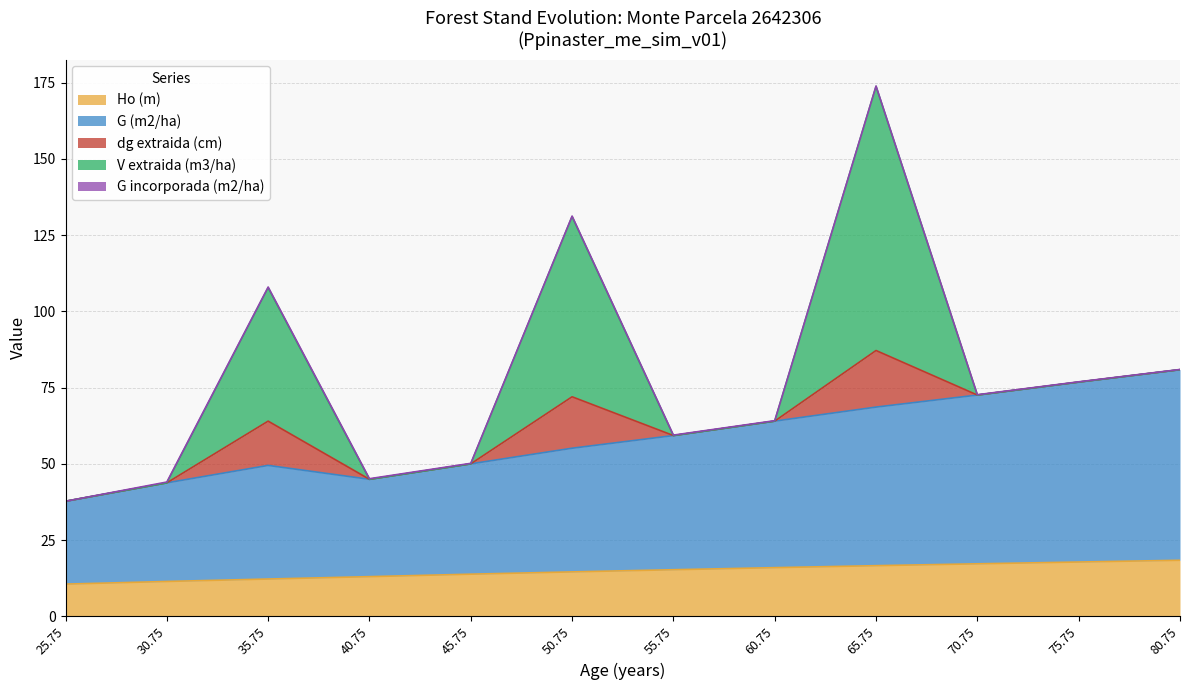

List the series in order of their peak value, lowest first.

G incorporada (m2/ha), Ho (m), dg extraida (cm), G (m2/ha), V extraida (m3/ha)